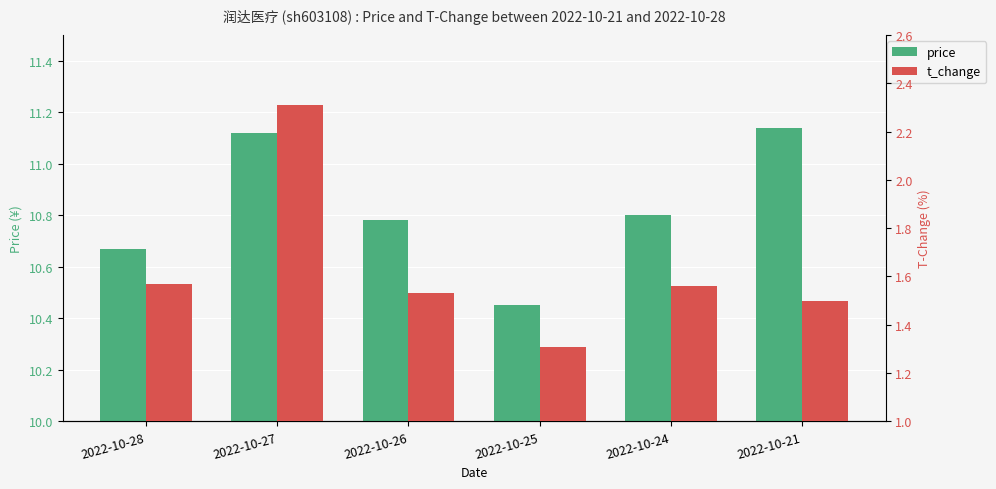

What is the difference between the maximum and minimum values in the price series?

0.7